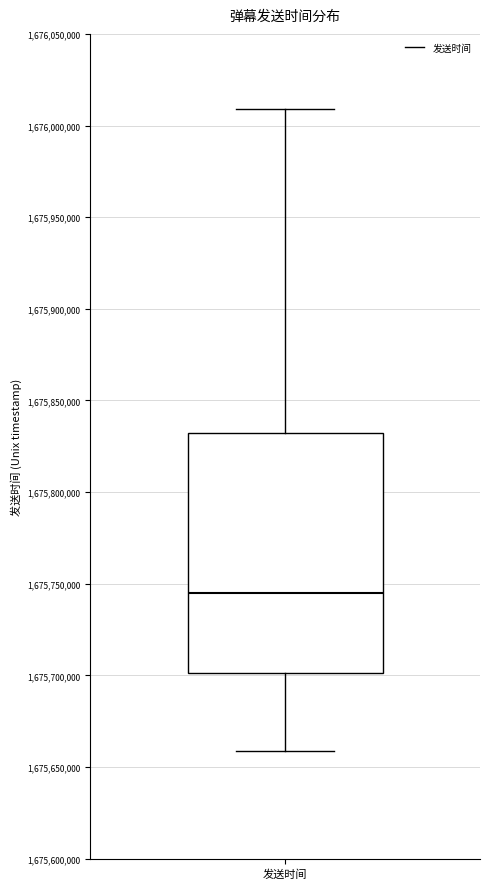

Read this box plot against the y-axis: the position of the median line, the range covered by the box, and the ends of both whiskers. The values are not printed on the chart, so give them approximately, as read against the axis.

median 1675745000, box 1675700000 to 1675830000, whiskers 1675660000 to 1676010000